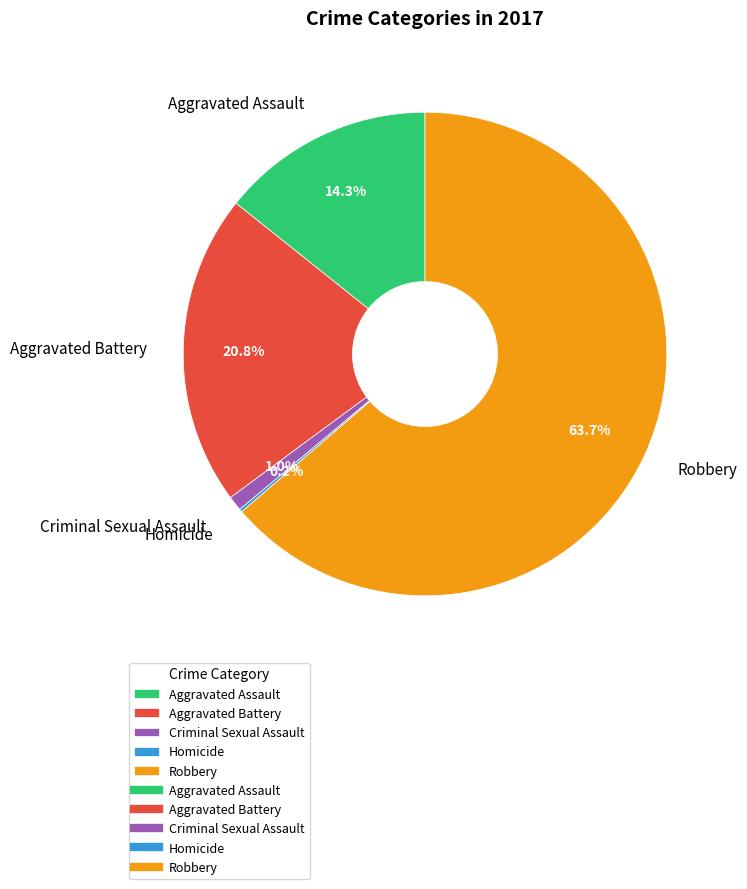

Does Aggravated Battery represent more than half of the total?

No